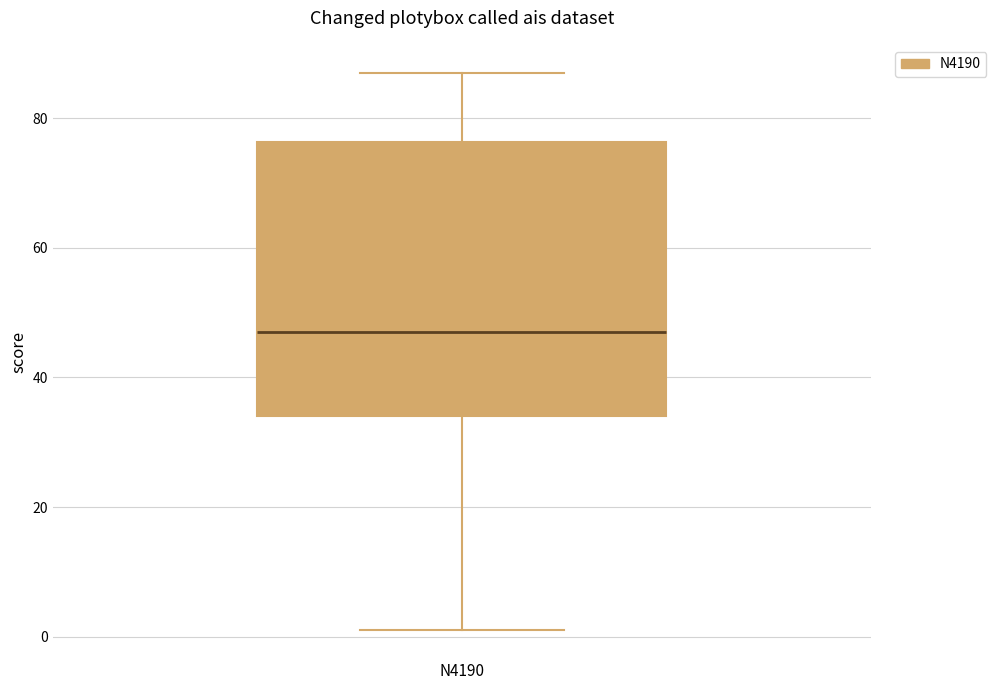

Transcribe this box plot: give where the median line is, the range the box spans, and where the two whiskers end, as read against the y-axis. The values are not printed on the chart, so give them approximately, as read against the axis.

median 48, box 34 to 76, whiskers 2 to 88